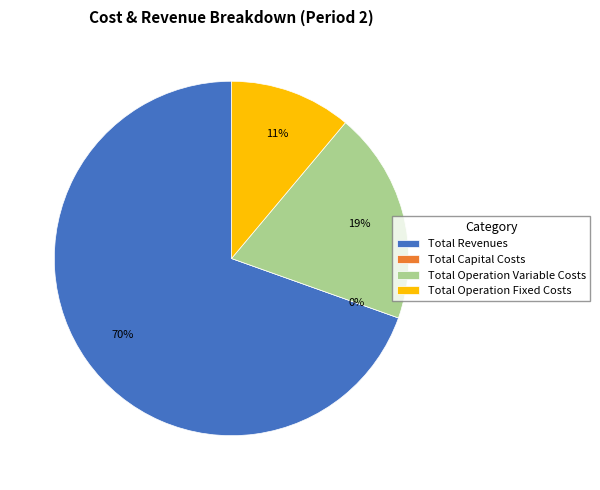

To the nearest percent, what portion does Total Operation Variable Costs represent?

19%